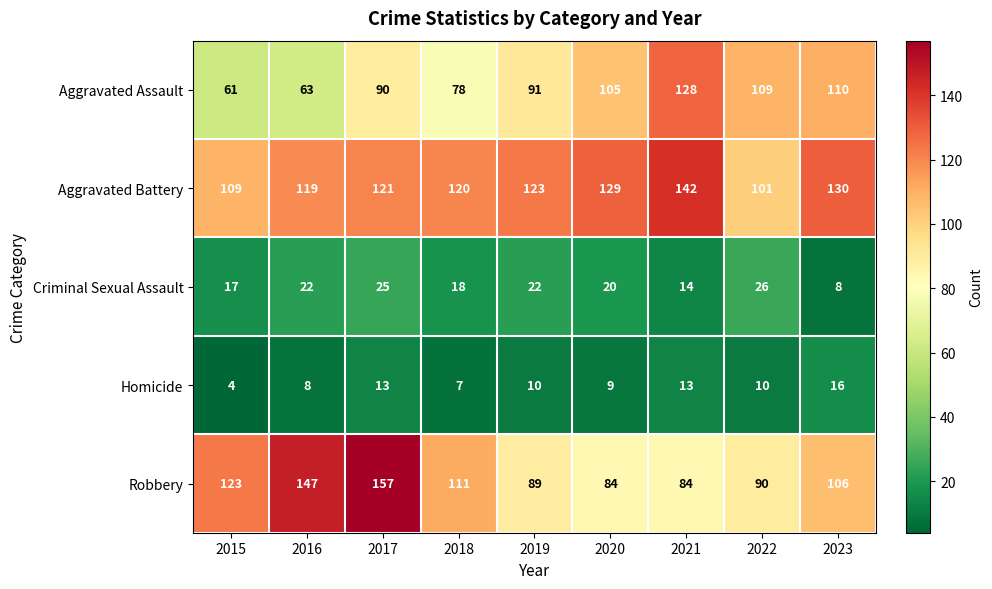

What value does the Robbery series have at 2017, to the nearest 10?

160